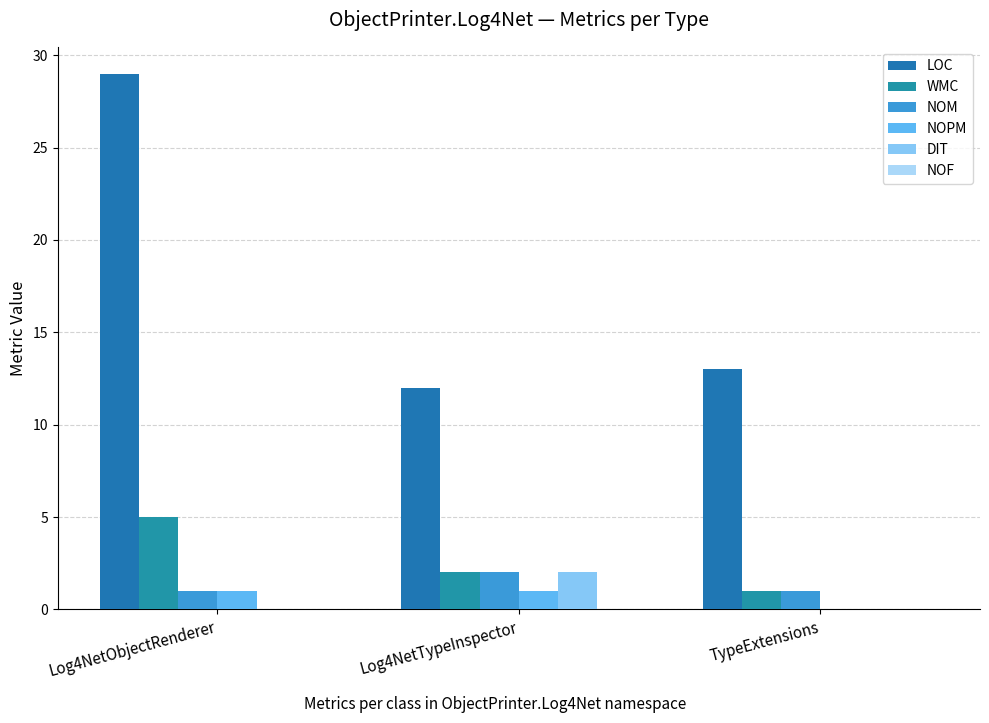

Reading left to right, extract all data points from this chart.

LOC: Log4NetObjectRenderer=29	Log4NetTypeInspector=12	TypeExtensions=13
WMC: Log4NetObjectRenderer=5	Log4NetTypeInspector=2	TypeExtensions=1
NOM: Log4NetObjectRenderer=1	Log4NetTypeInspector=2	TypeExtensions=1
NOPM: Log4NetObjectRenderer=1	Log4NetTypeInspector=1	TypeExtensions=0
DIT: Log4NetObjectRenderer=0	Log4NetTypeInspector=2	TypeExtensions=0
NOF: Log4NetObjectRenderer=0	Log4NetTypeInspector=0	TypeExtensions=0